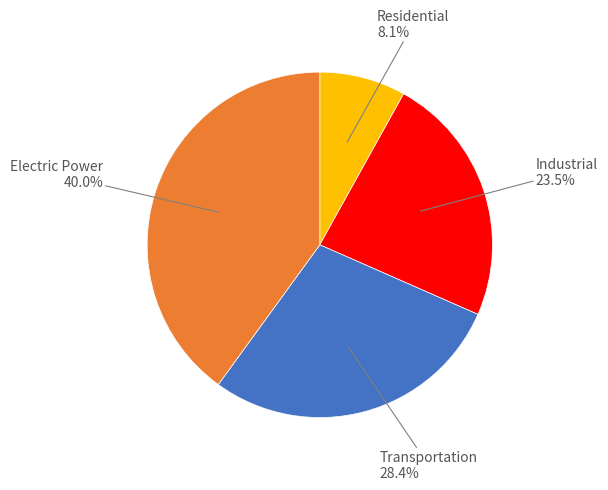

Is there a majority slice in this chart?

No